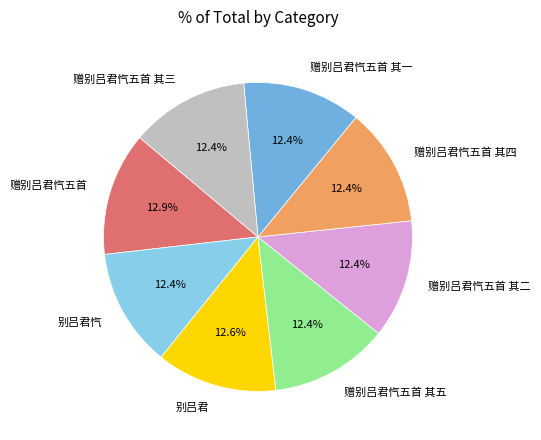

Does 赠别吕君忾五首 其一 represent more than half of the total?

No